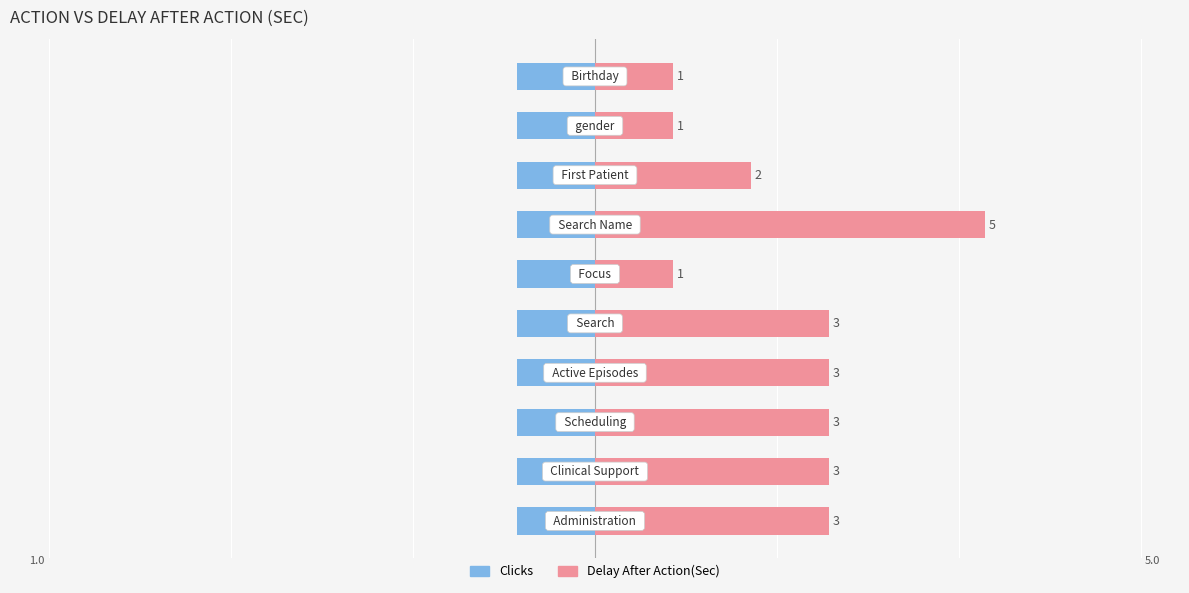

Rank the series by their average value, from highest to lowest.

Delay After Action(Sec), Clicks